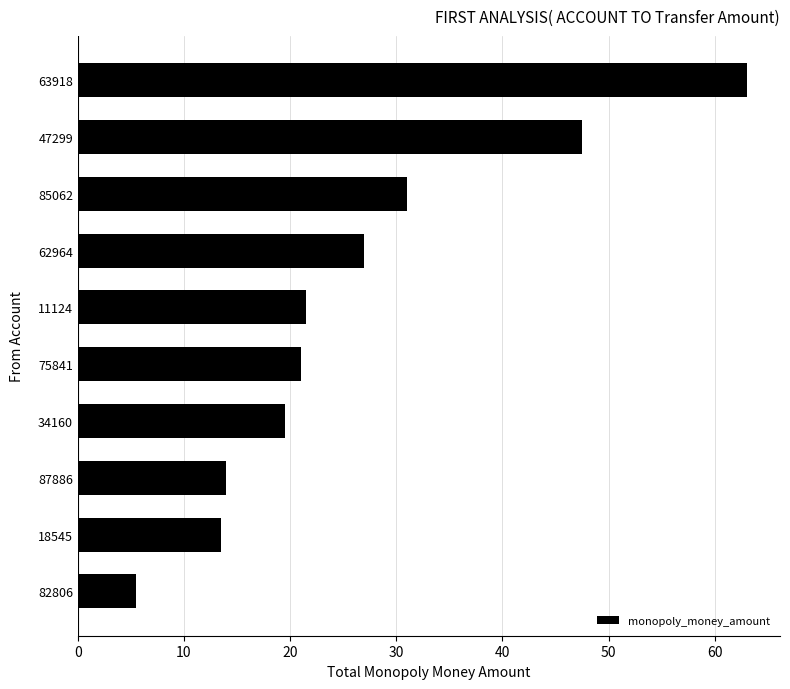

At which label is the value closest to 34?

85062